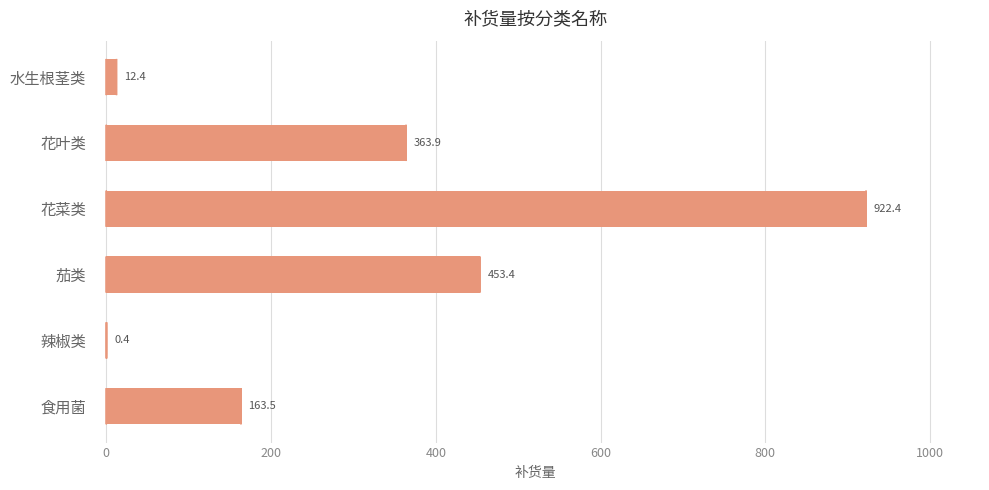

What is the sum of all values?

1915.9